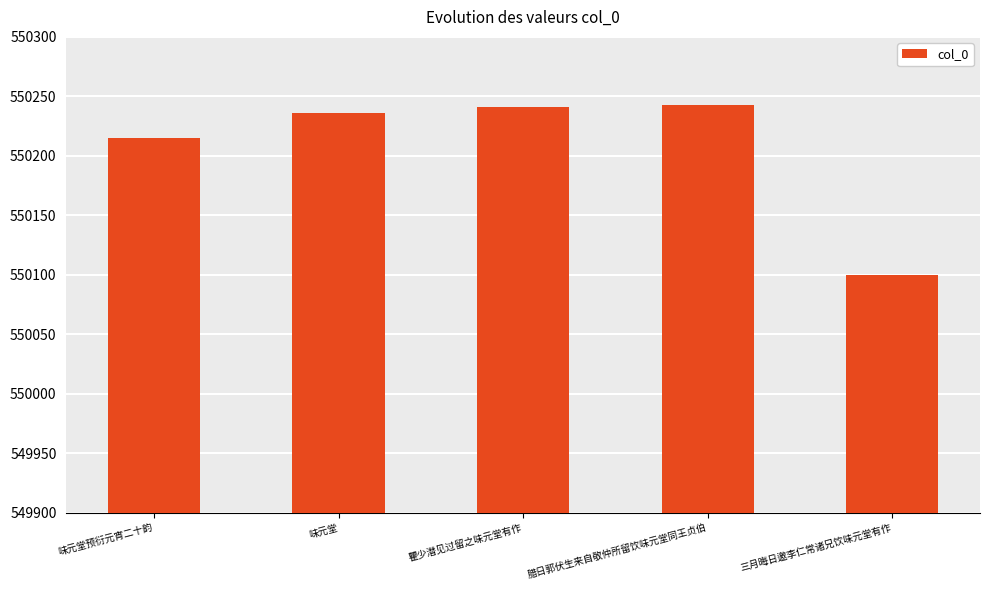

The chart shows a value of 550215 at 味元堂预衍元宵二十韵. True or false?

True